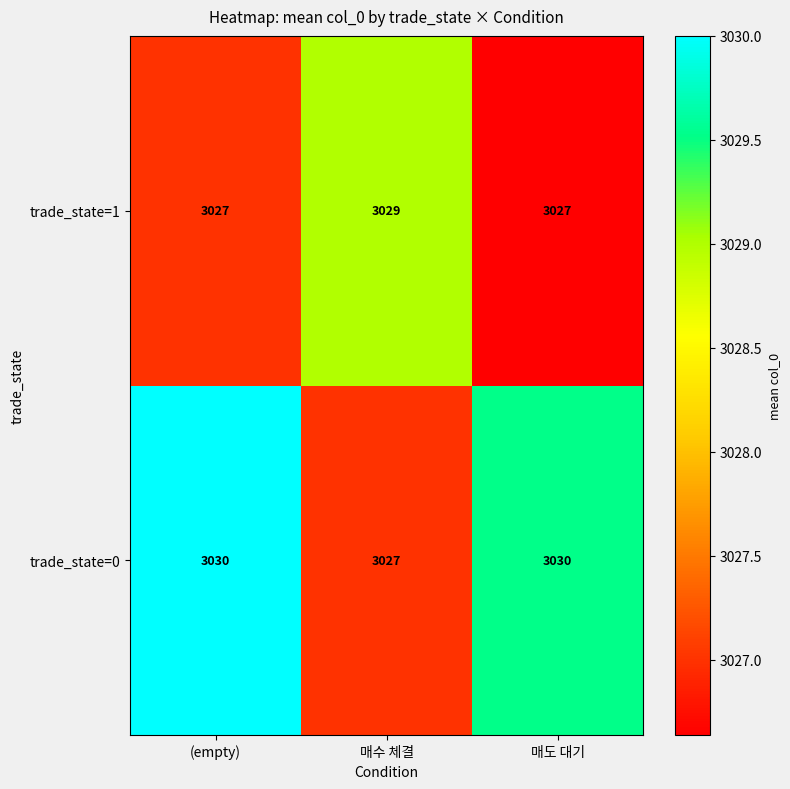

What is the highest value of the trade_state=1 series?

3029